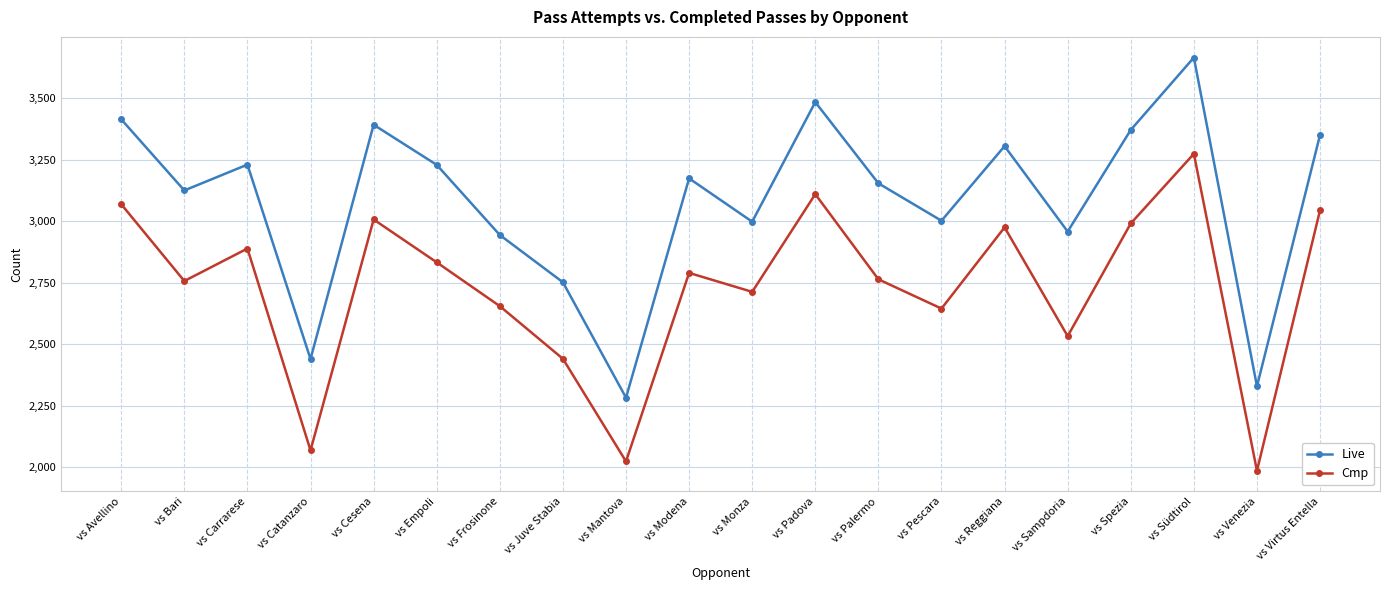

What is the average value of the Live series?

3080